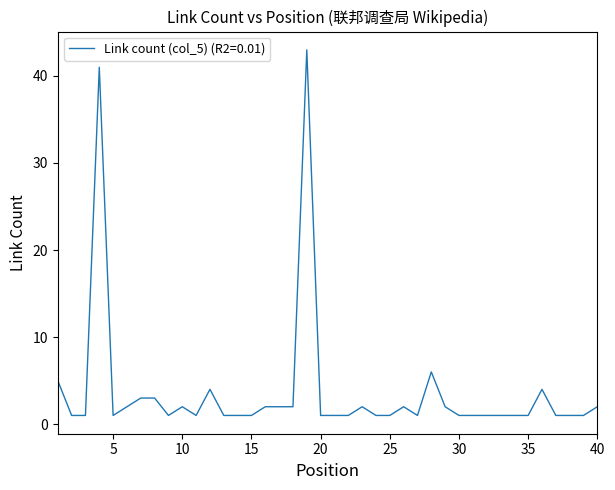

What is the maximum value shown in the chart?

43